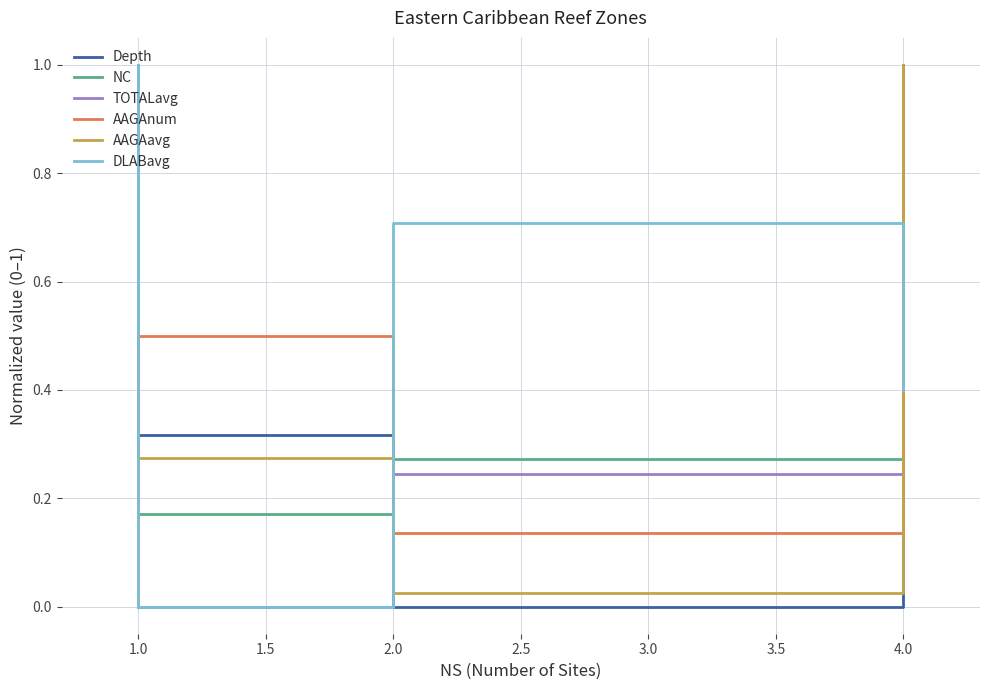

How many series are shown in this chart?

6